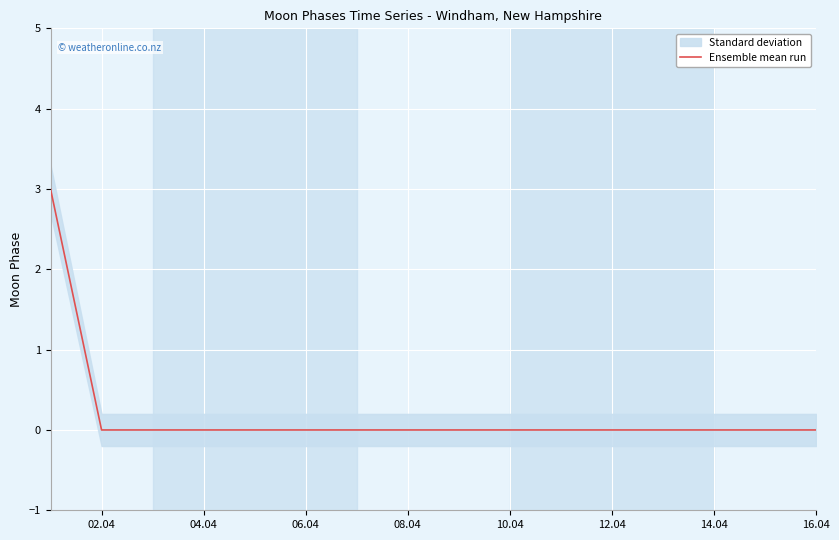

What is the highest value of the Ensemble mean run series?

3